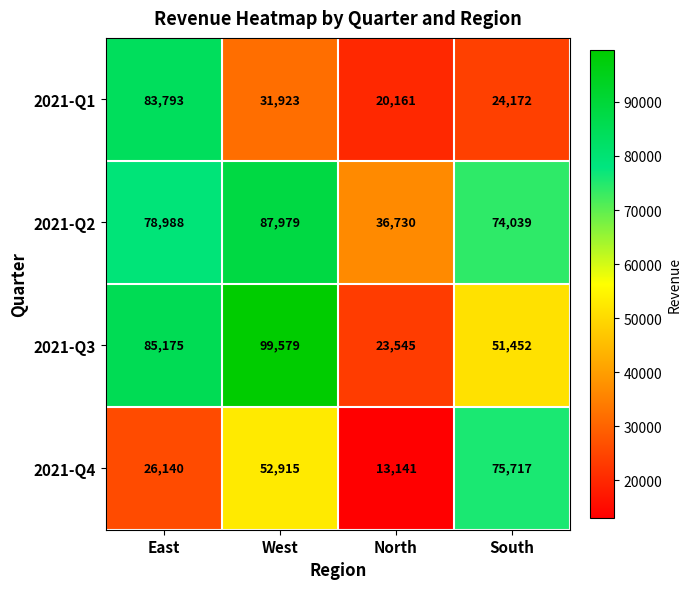

At which category is the sum across all series the highest?

East